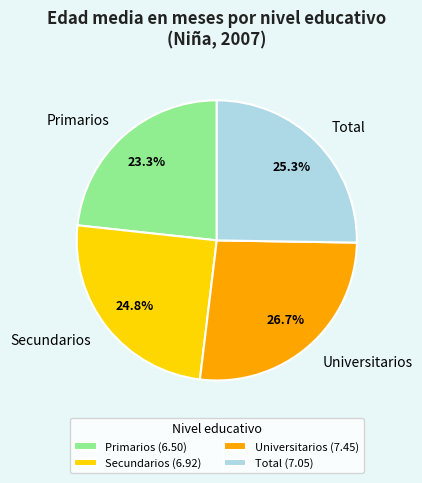

Combined, do Primarios and Total account for over 50%?

No